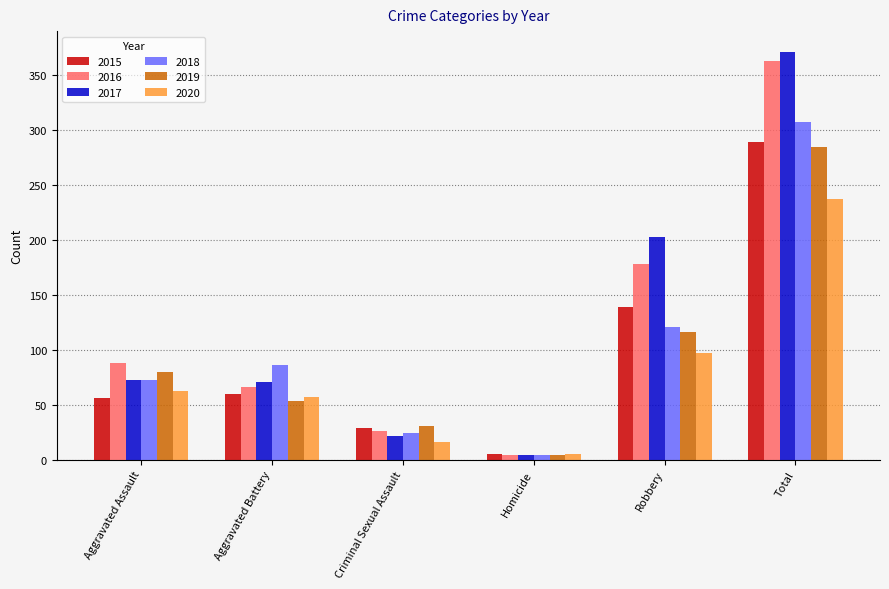

What is the label of the 5th bar from the left?

Robbery